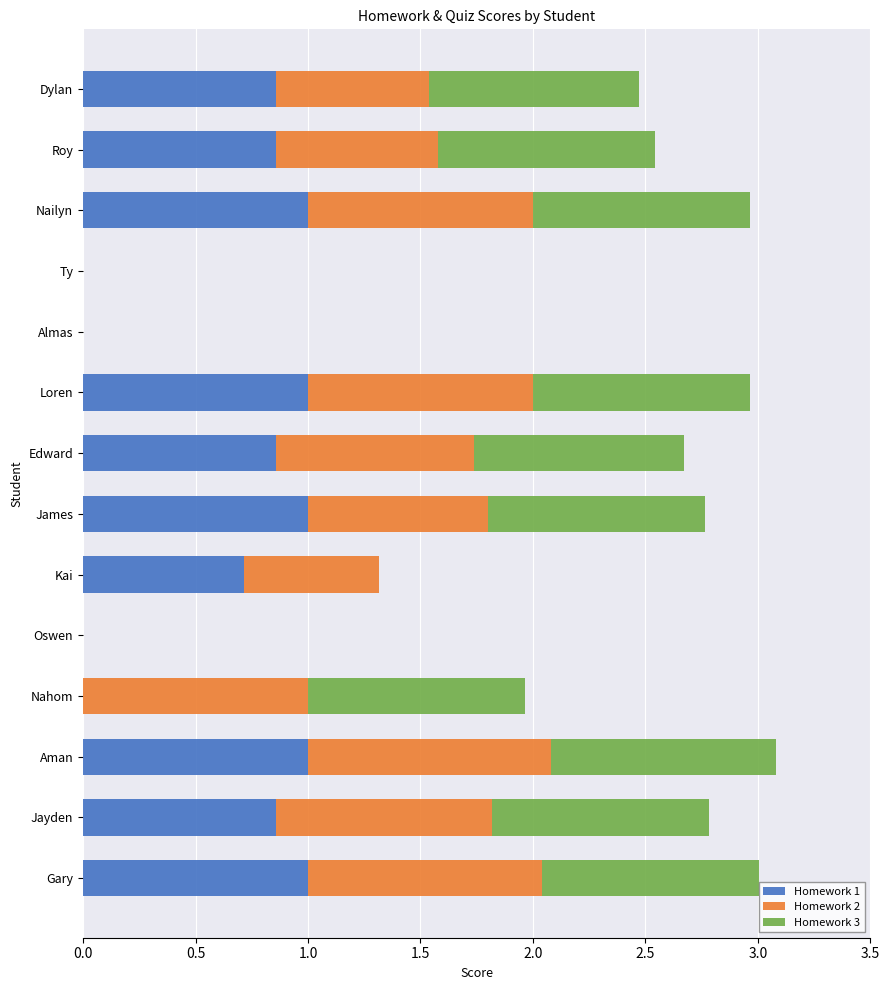

What is the total value across all series at James?

2.8